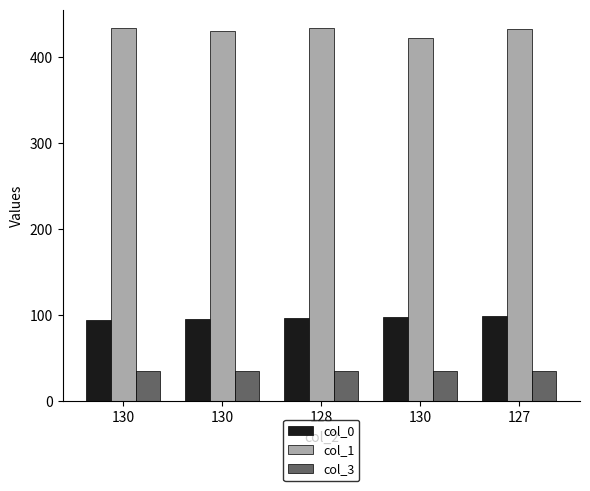

How many bars are there in each group?

3